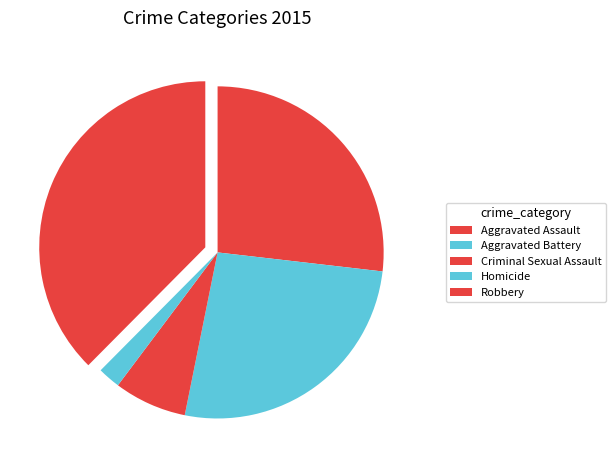

Does Robbery account for over 50% of the chart?

No